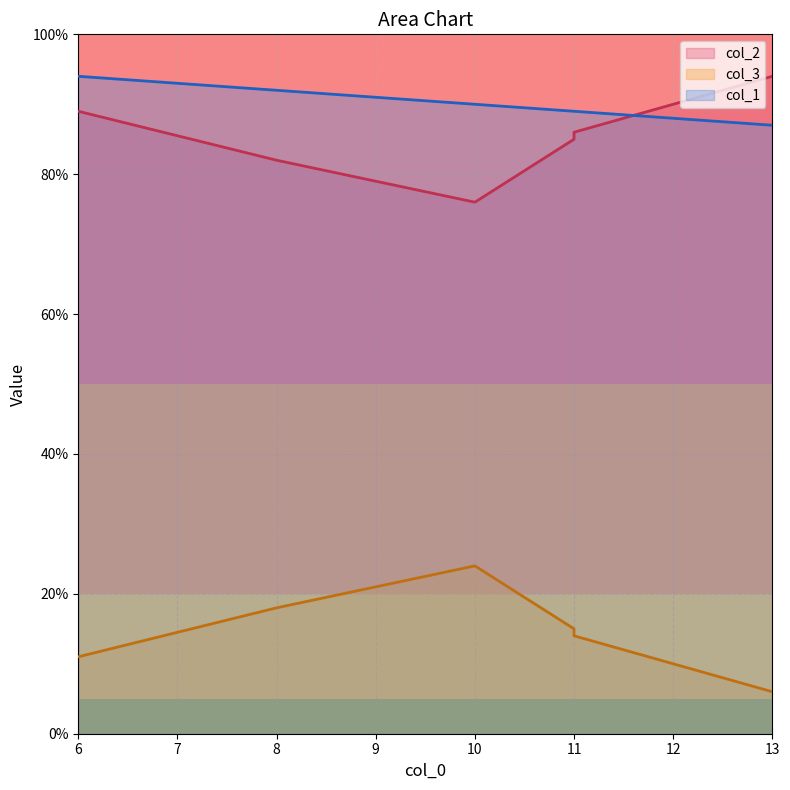

What is the spread (max minus min) of values at 11?

74